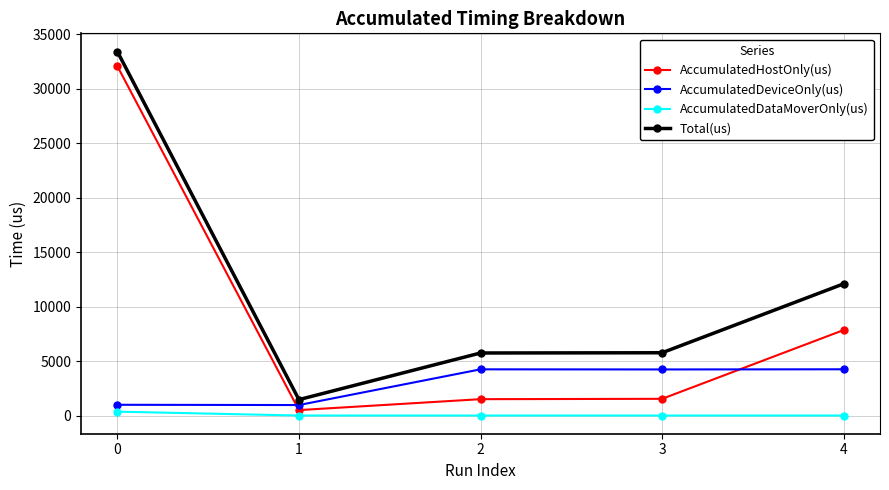

How many categories are shown in the chart?

5